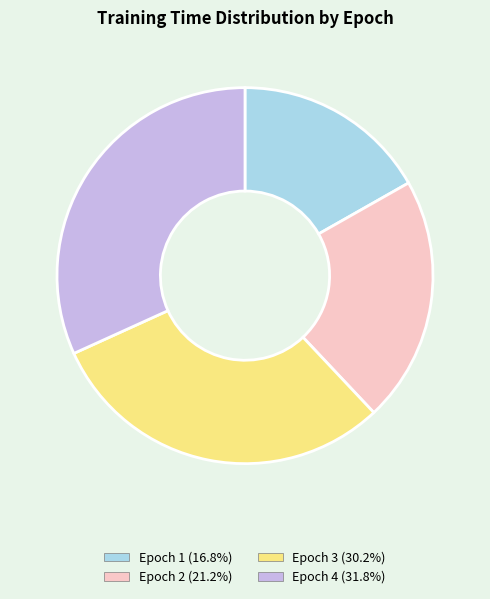

Does any single category account for the majority?

No